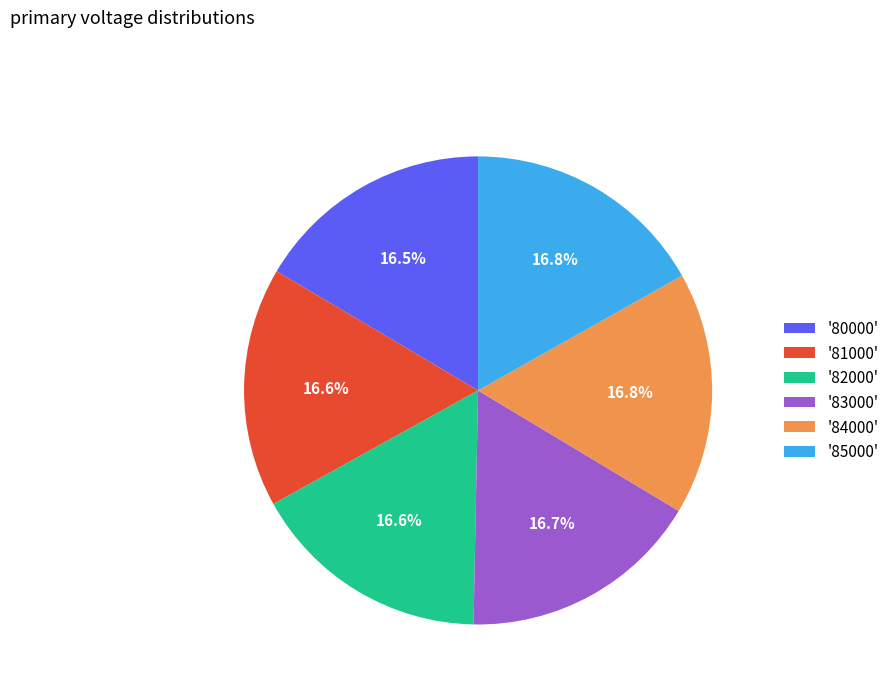

Approximately how many times larger is the value at '82000' compared to '81000'?

1.0